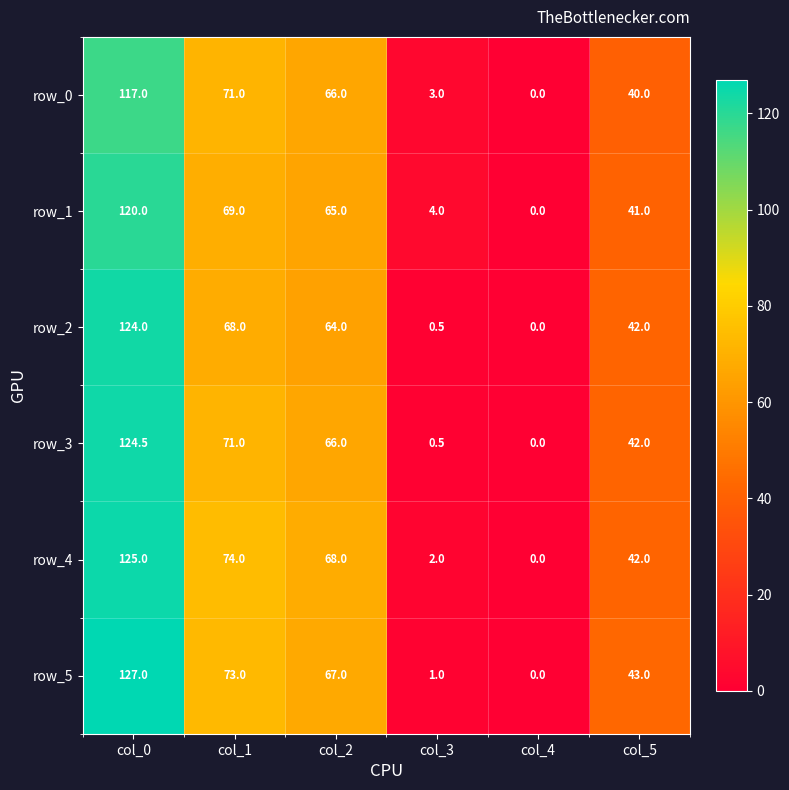

At col_0, list the series in order from smallest to largest.

row_0, row_1, row_2, row_3, row_4, row_5